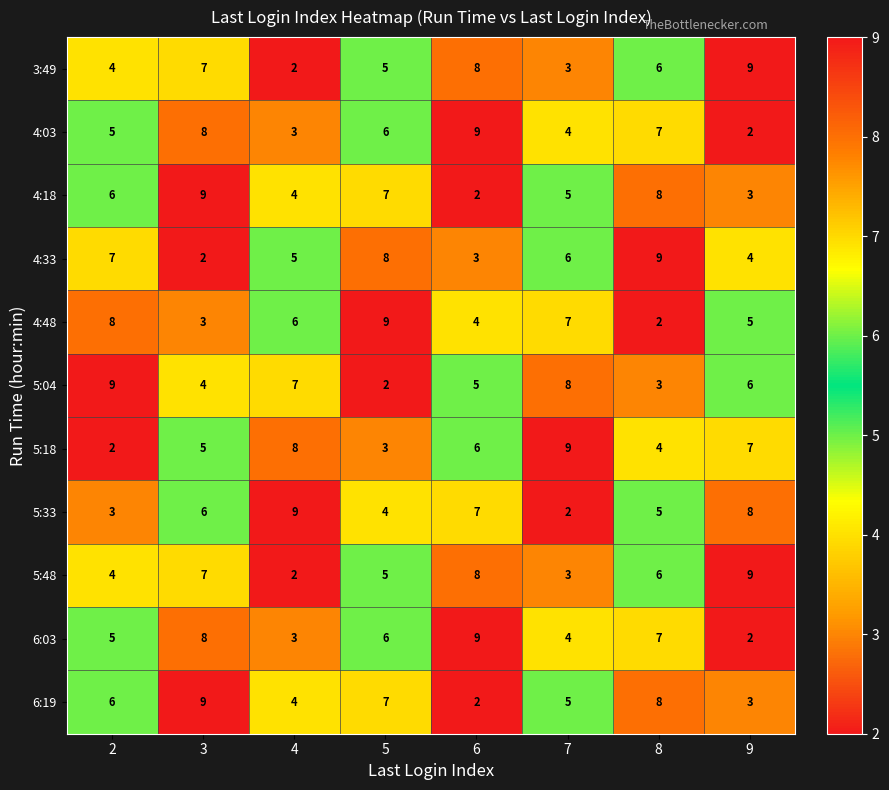

At how many categories does at least one series exceed 7?

8